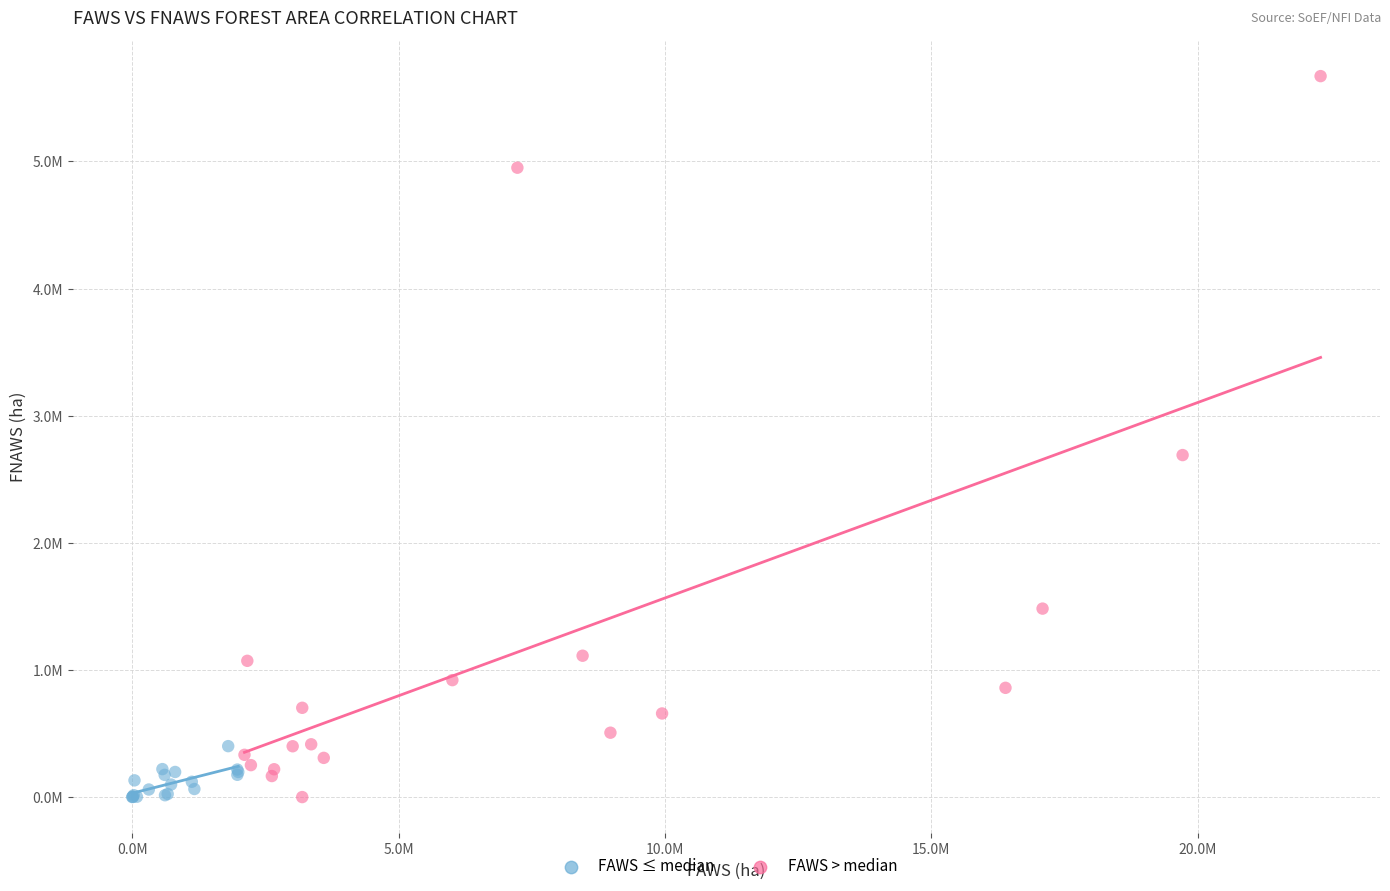

What are all the series names shown in the legend?

FAWS ≤ median, FAWS > median